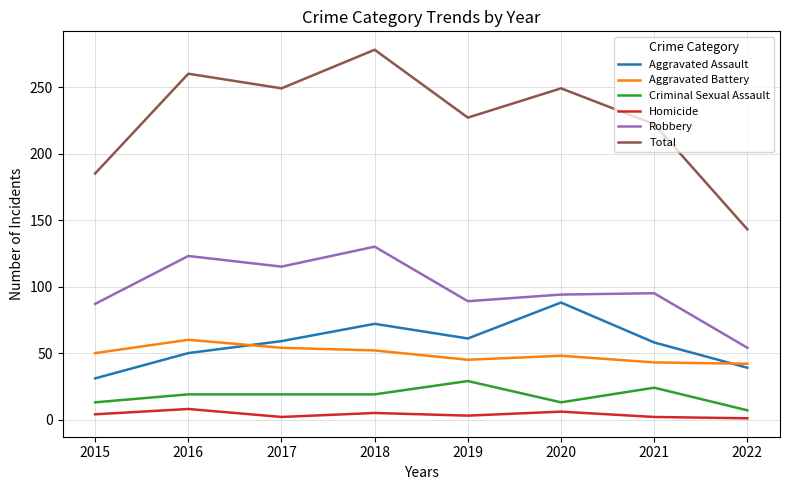

What are all the series names shown in the legend?

Aggravated Assault, Aggravated Battery, Criminal Sexual Assault, Homicide, Robbery, Total